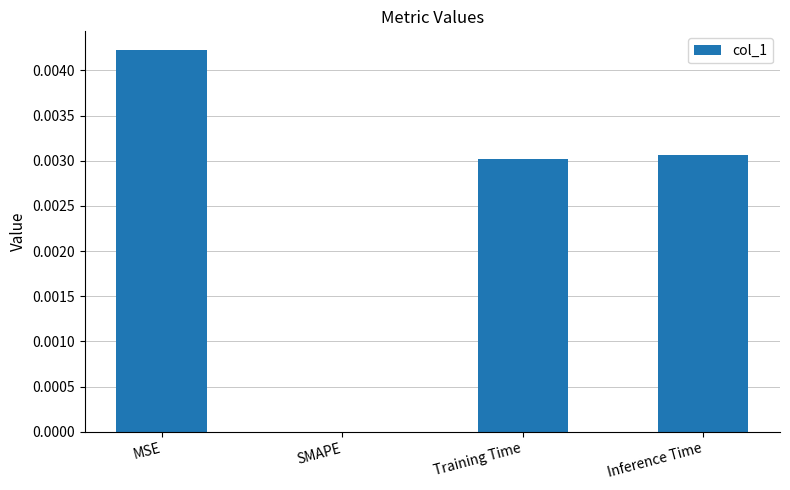

Which label corresponds to the largest value in the chart?

MSE